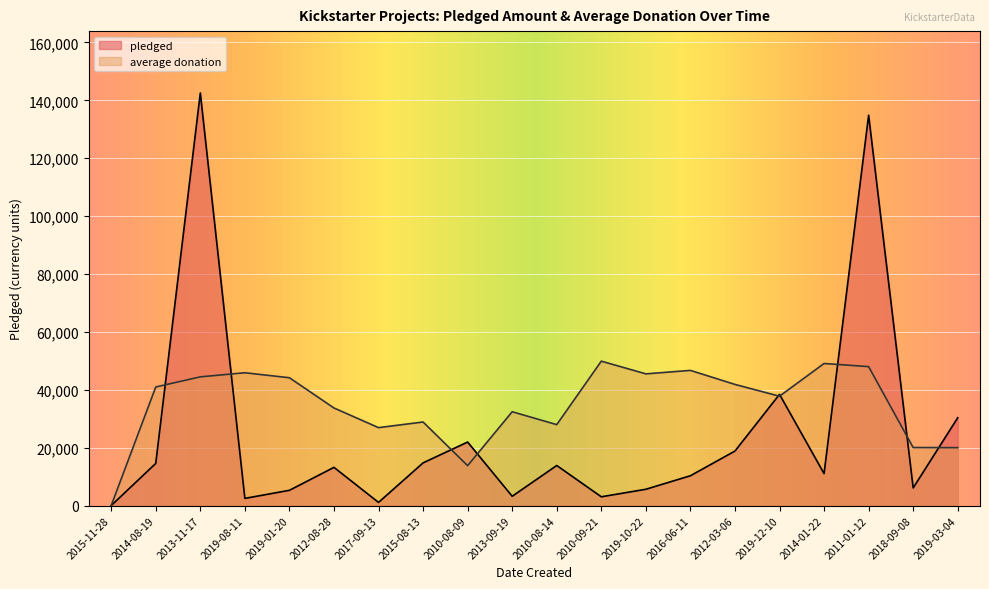

Where do pledged and average donation first cross each other?

2014-08-19 and 2013-11-17